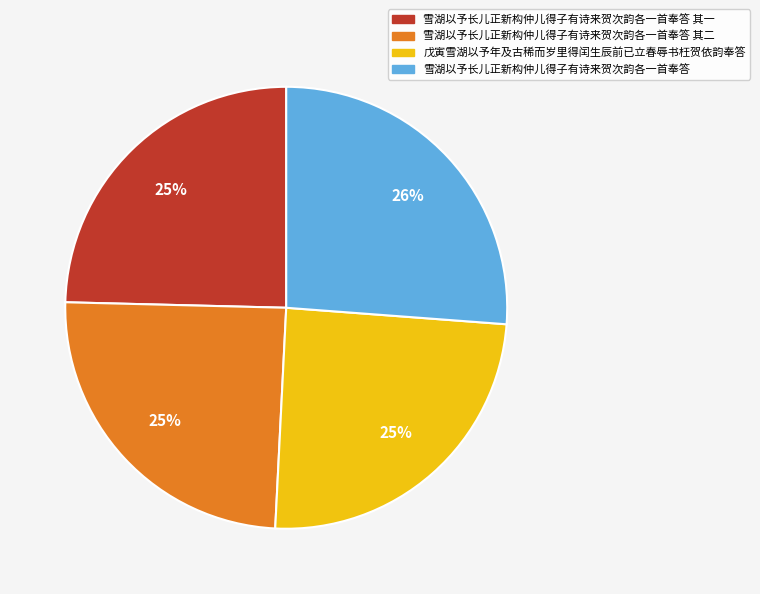

True or false: 戊寅雪湖以予年及古稀而岁里得闰生辰前已立春辱书枉贺依韵奉答 accounts for 39% of the total.

False